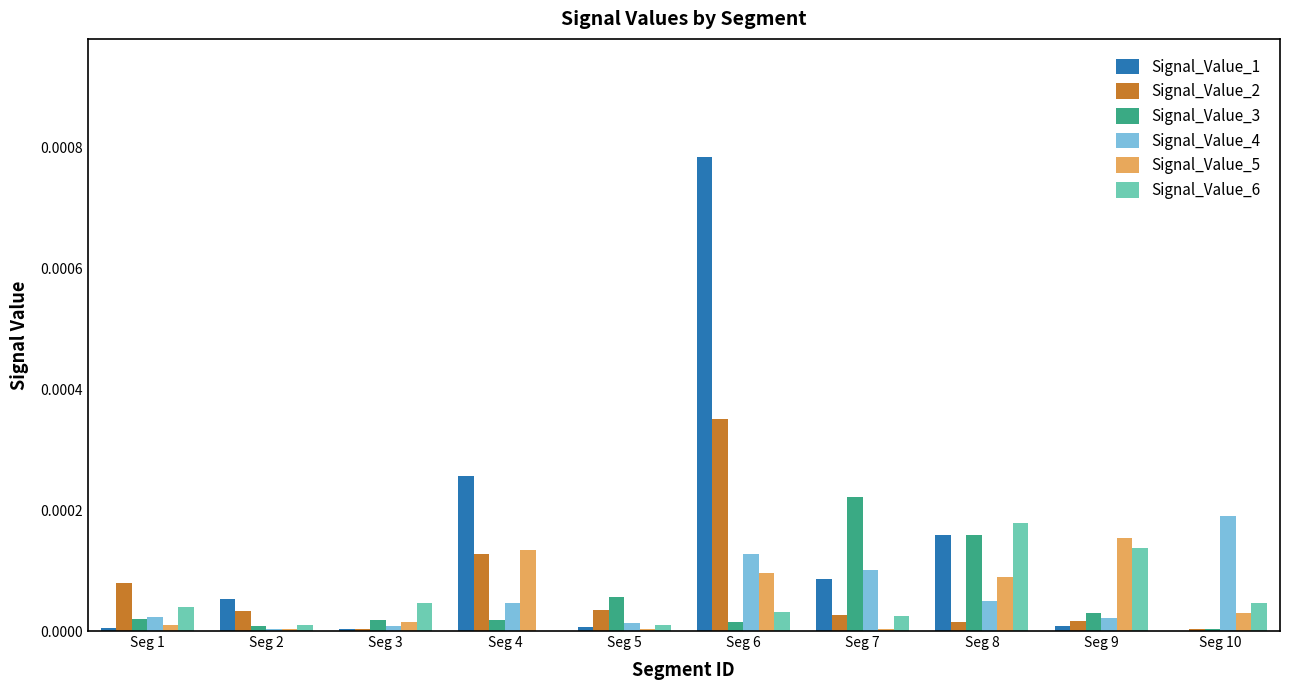

Which series has the largest total across all categories?

Signal_Value_1